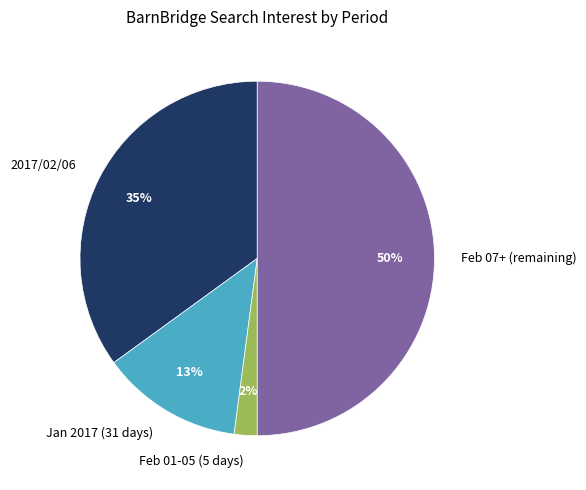

Do Feb 07+ (remaining) and Jan 2017 (31 days) together represent more than half of the pie?

Yes